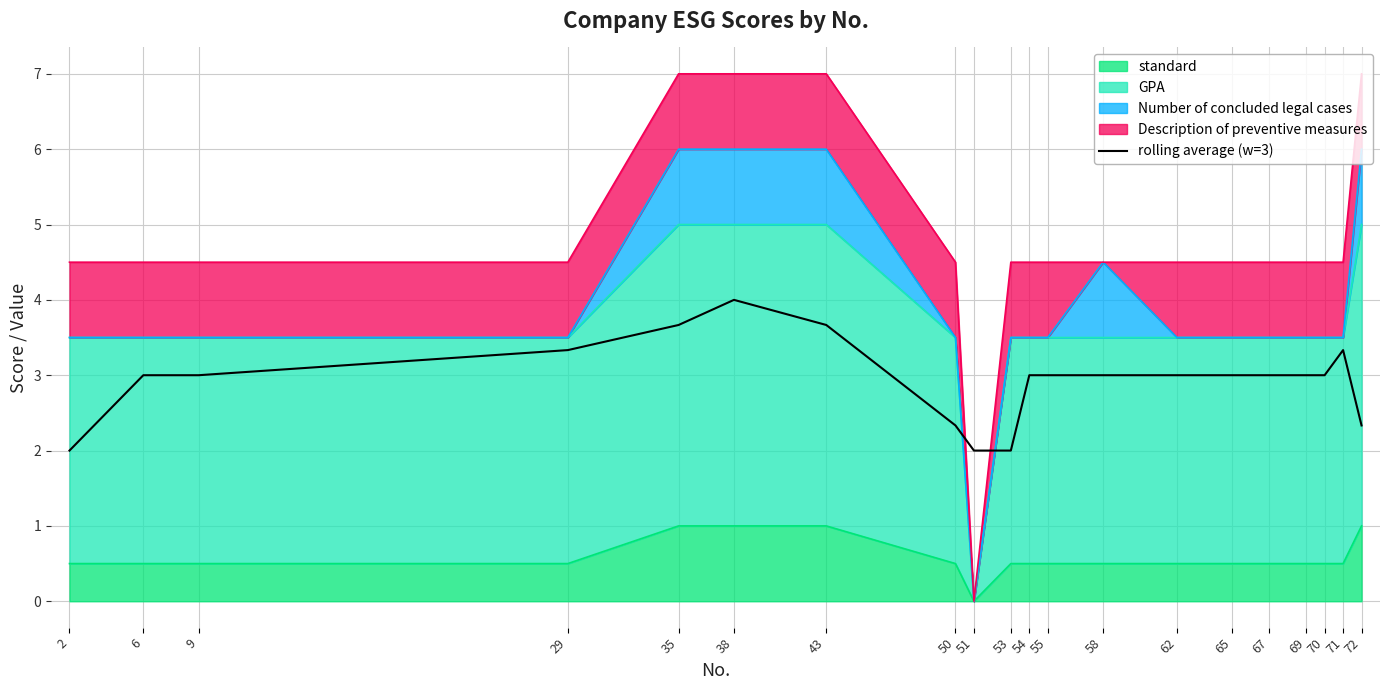

Rank the categories by value from highest to lowest.

38, 43, 35, 29, 71, 6, 9, 54, 55, 58, 62, 65, 67, 69, 70, 50, 72, 2, 51, 53